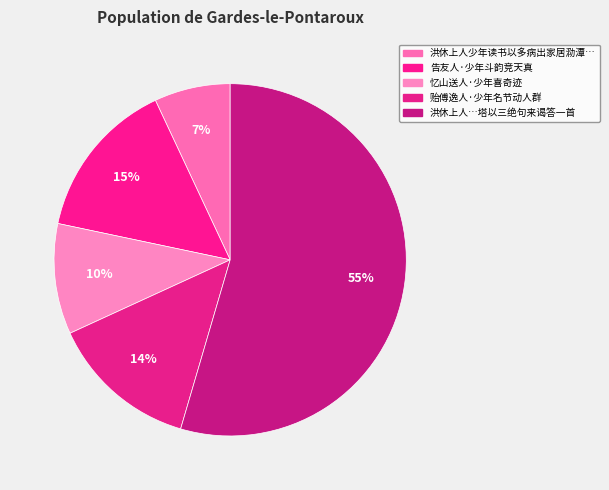

Count the number of slices in the pie.

5